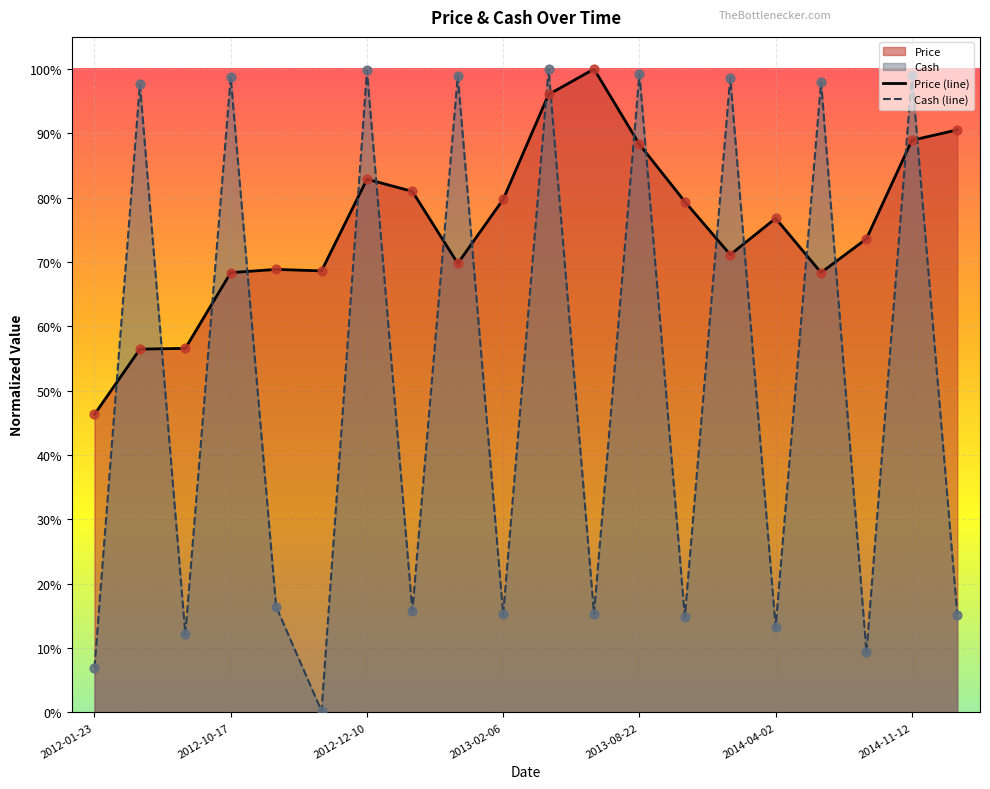

Is the value of Price at 2013-02-06 greater than the value of Cash at 2012-07-23?

Yes